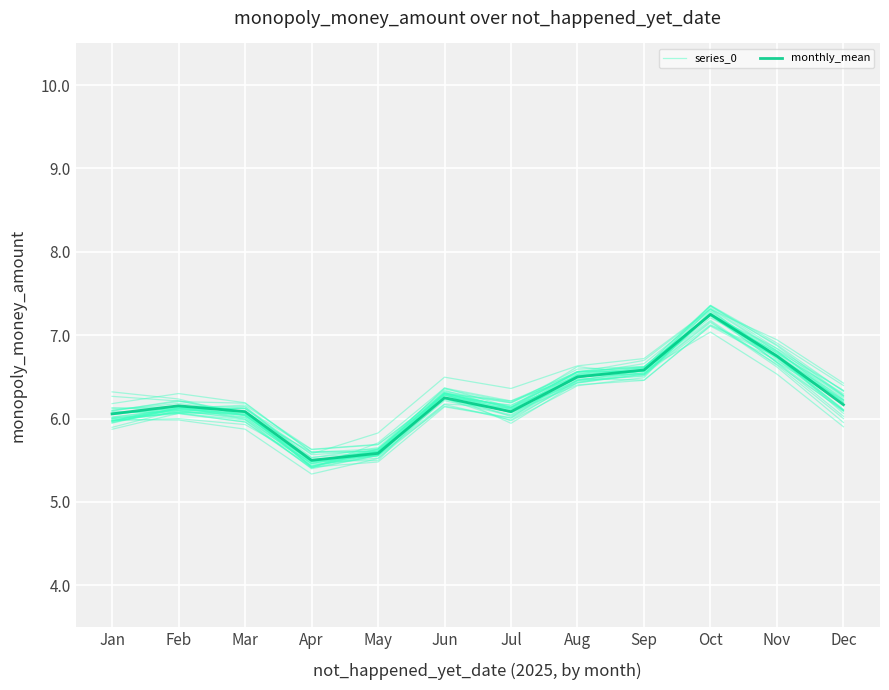

What are all the series names shown in the legend?

series_0, monthly_mean